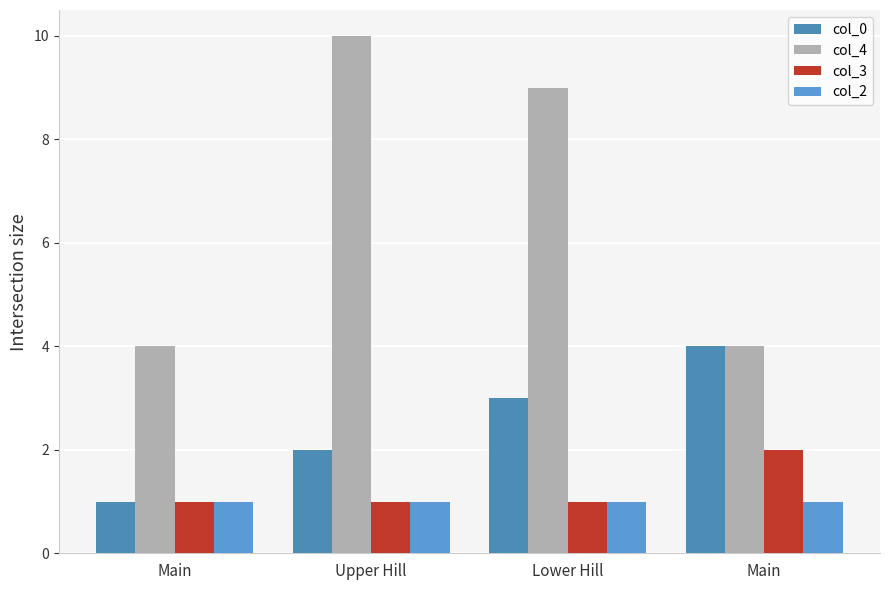

What is the difference between the maximum and minimum values in the col_0 series?

3